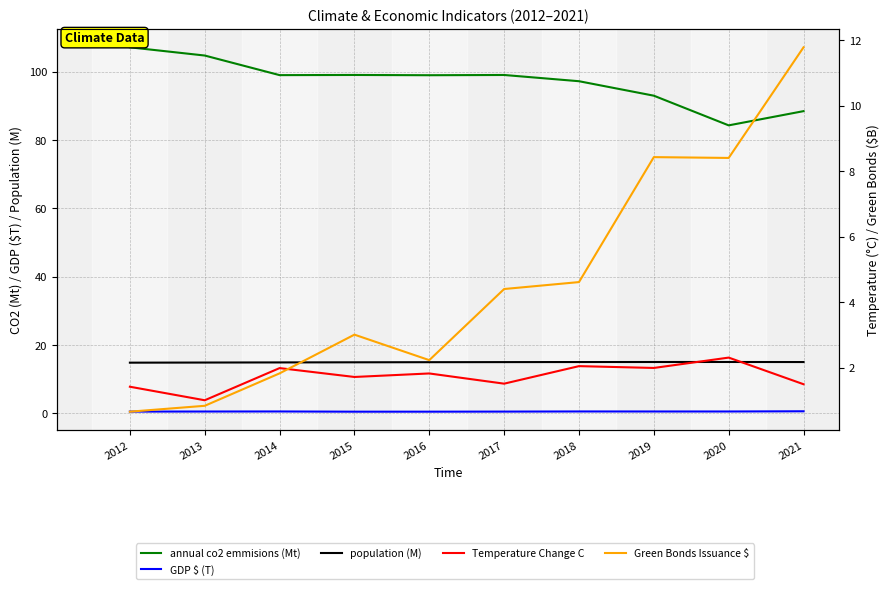

True or false: GDP $ (T) has more than 0 interior local peaks.

True